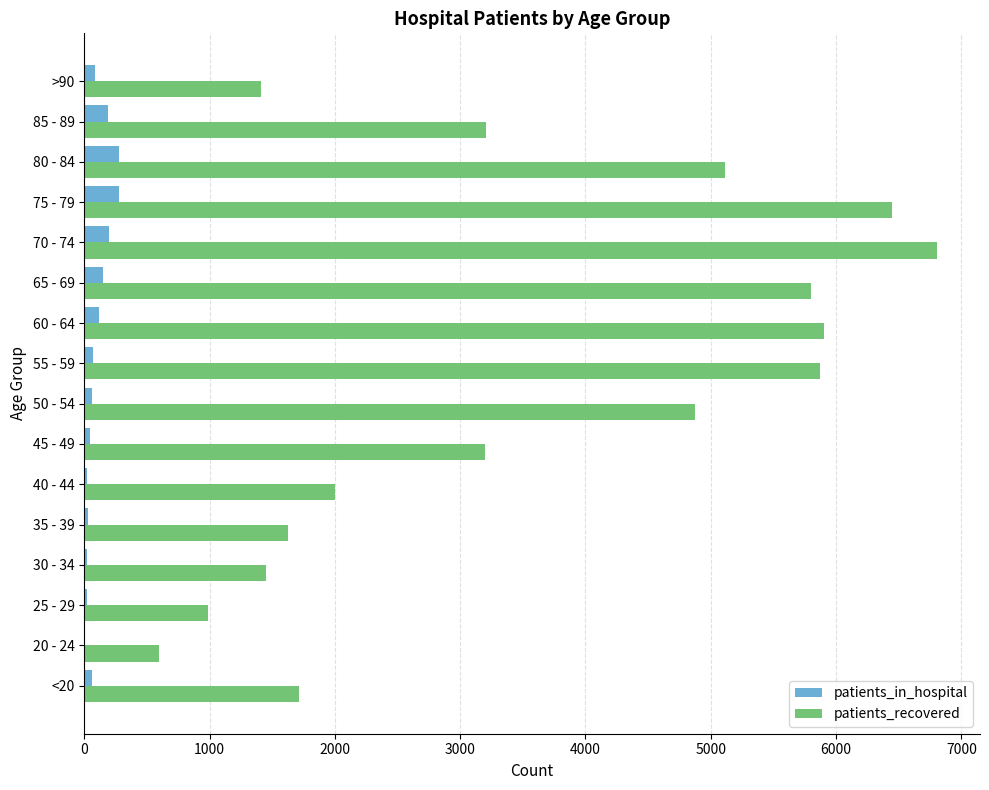

Is the value of patients_recovered at 40 - 44 greater than the value of patients_in_hospital at <20?

Yes